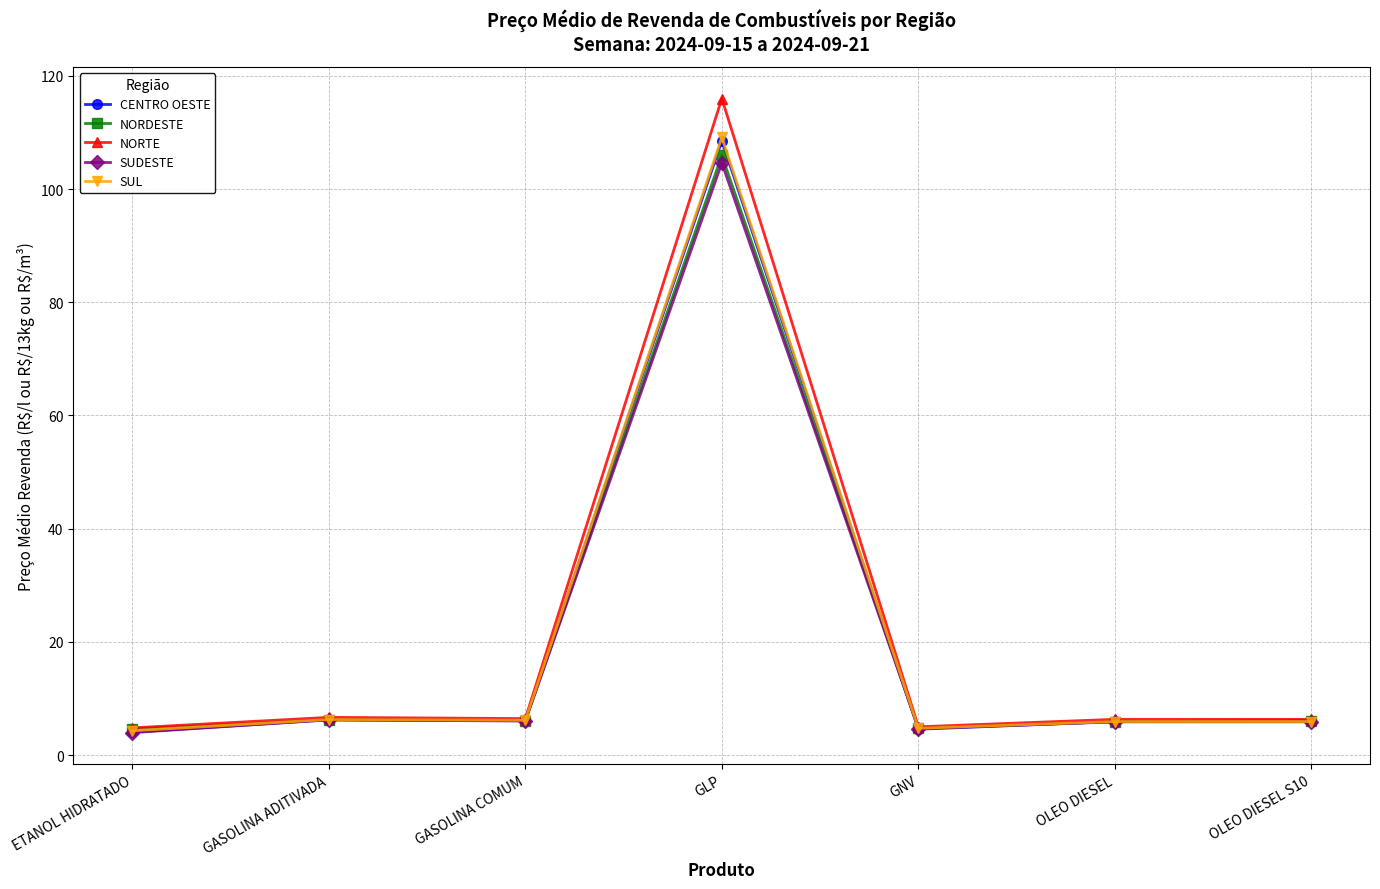

What is the label of the 3rd point from the right?

GNV